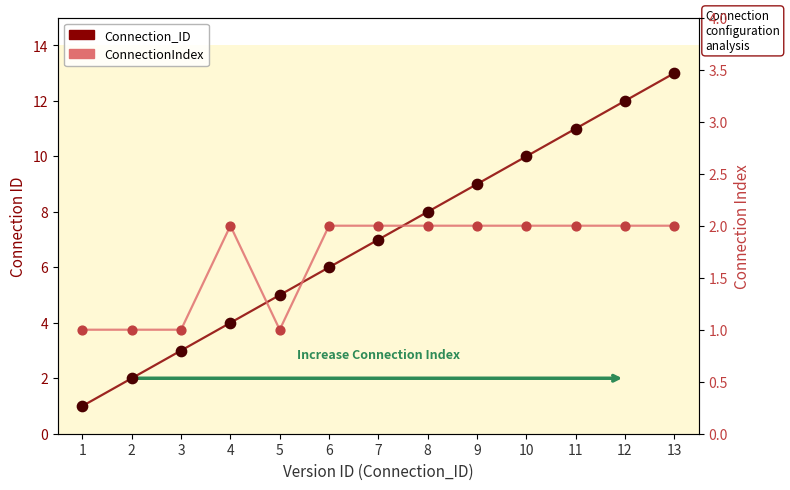

Which series reaches the minimum Y coordinate?

Connection_ID